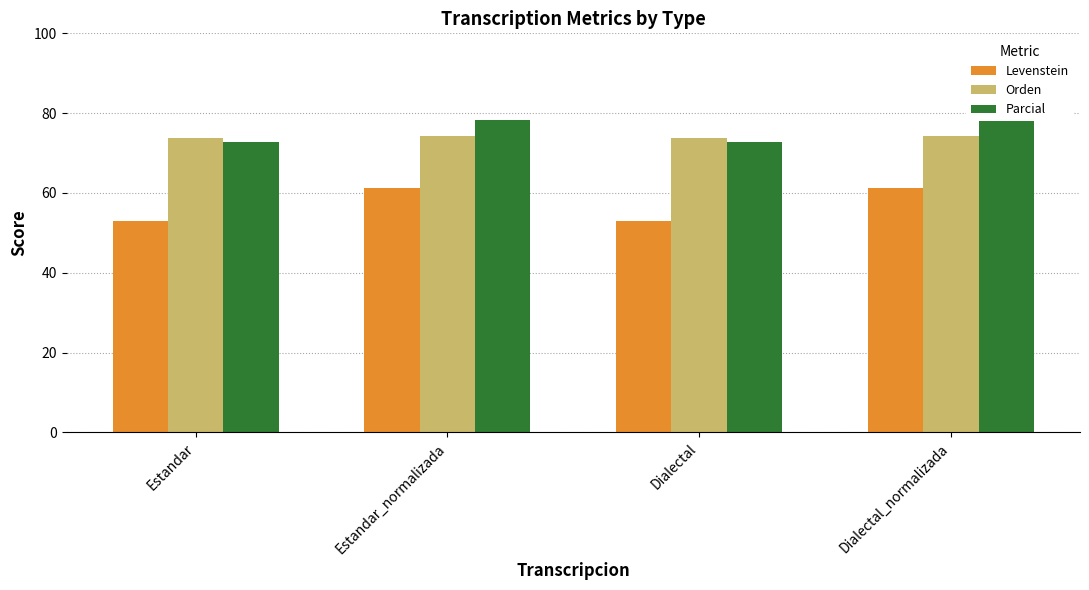

Which series has the largest total across all categories?

Parcial